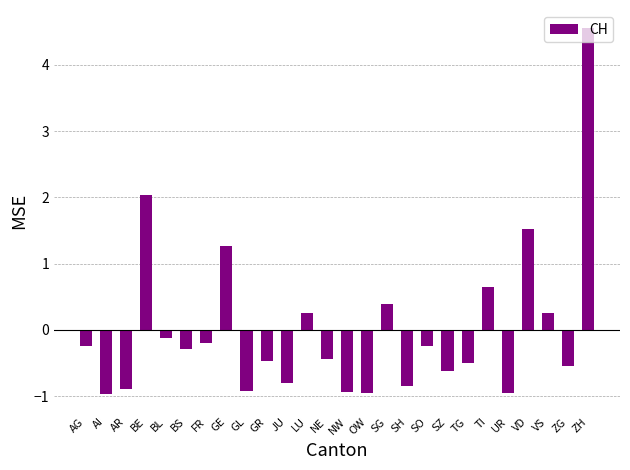

True or false: the data shows -0.5 at BS.

False